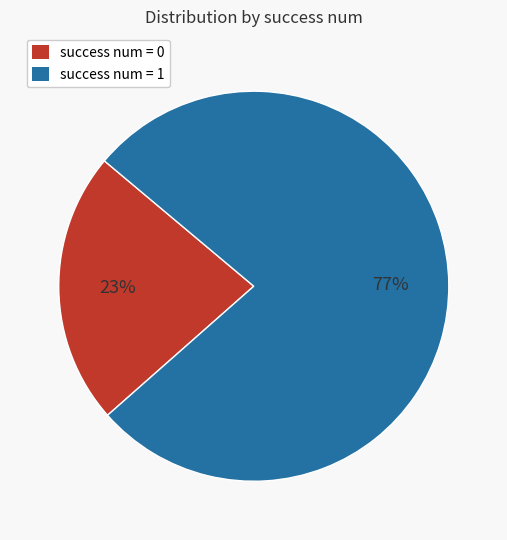

Approximately how many times larger is the value at success num = 0 compared to success num = 1?

0.3